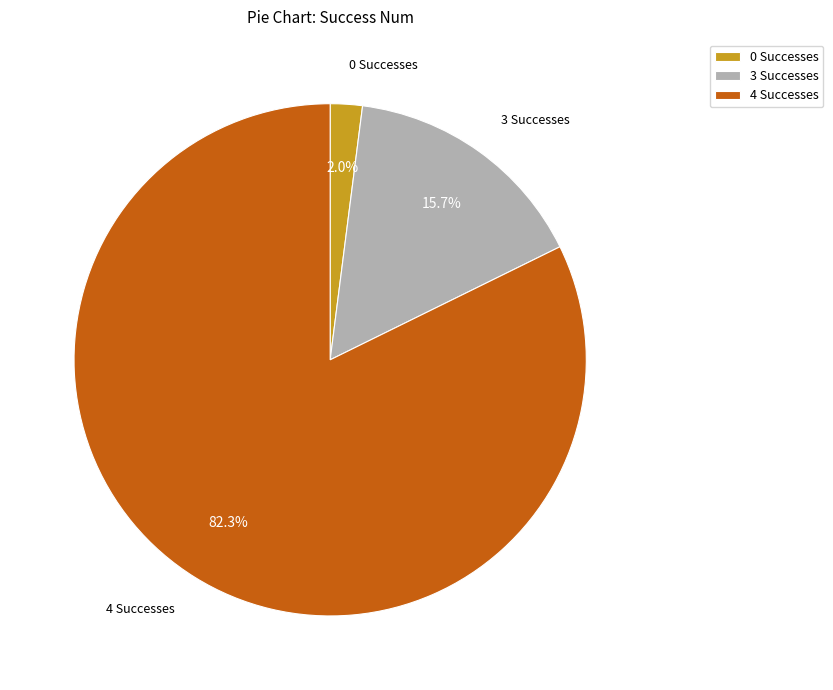

Is there any slice that represents more than half of the pie?

Yes